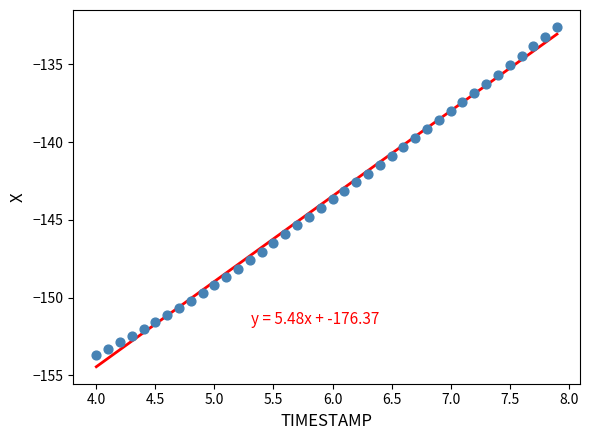

What is the range of Y values (max minus min)?

21.1